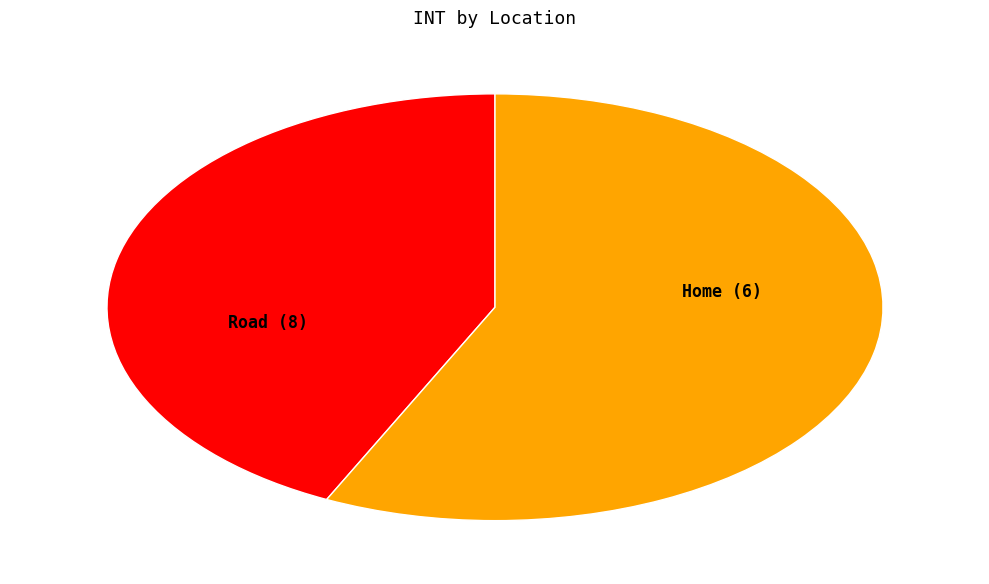

Rank the categories by value from lowest to highest.

Home, Road